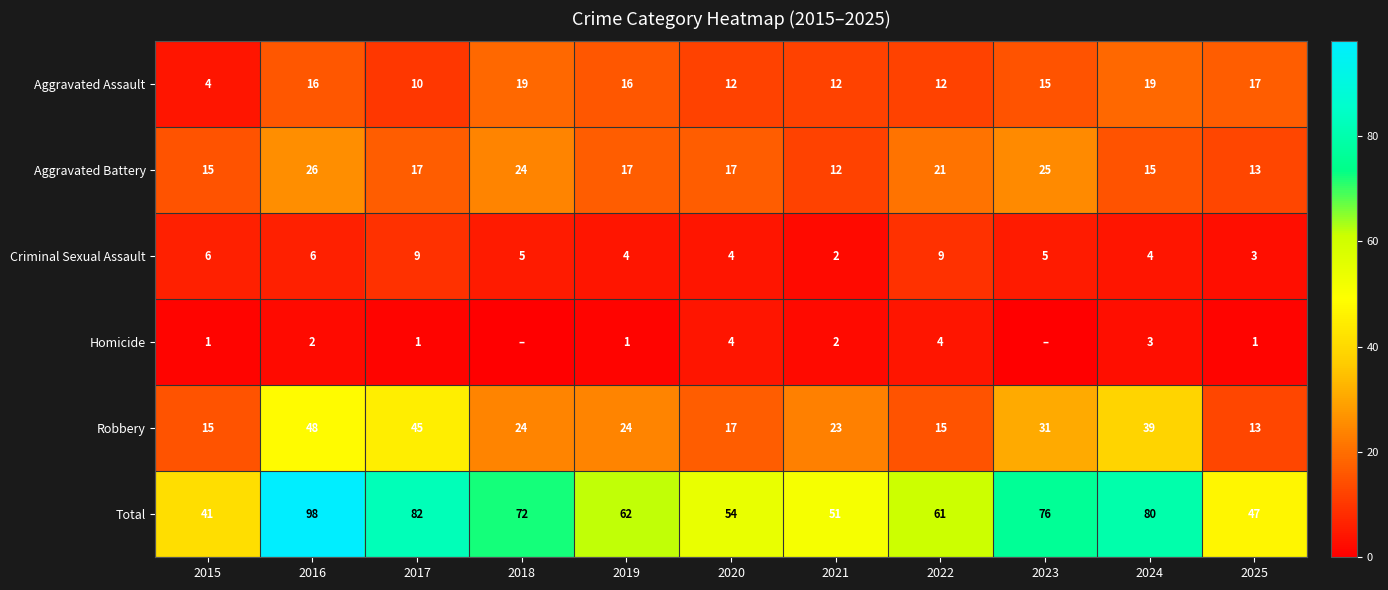

The value of Total at 2025 is 30. True or false?

False